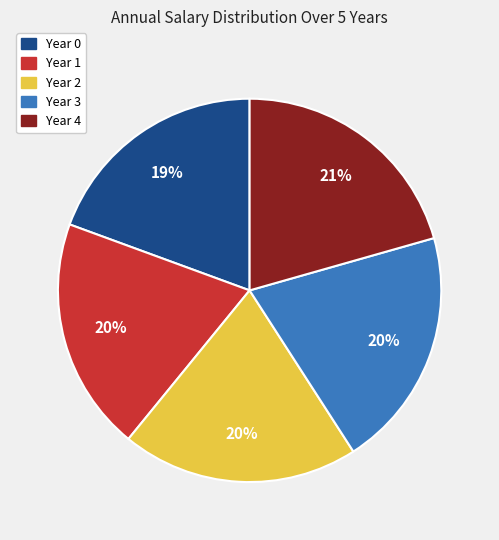

Do Year 3 and Year 4 together represent more than half of the pie?

No